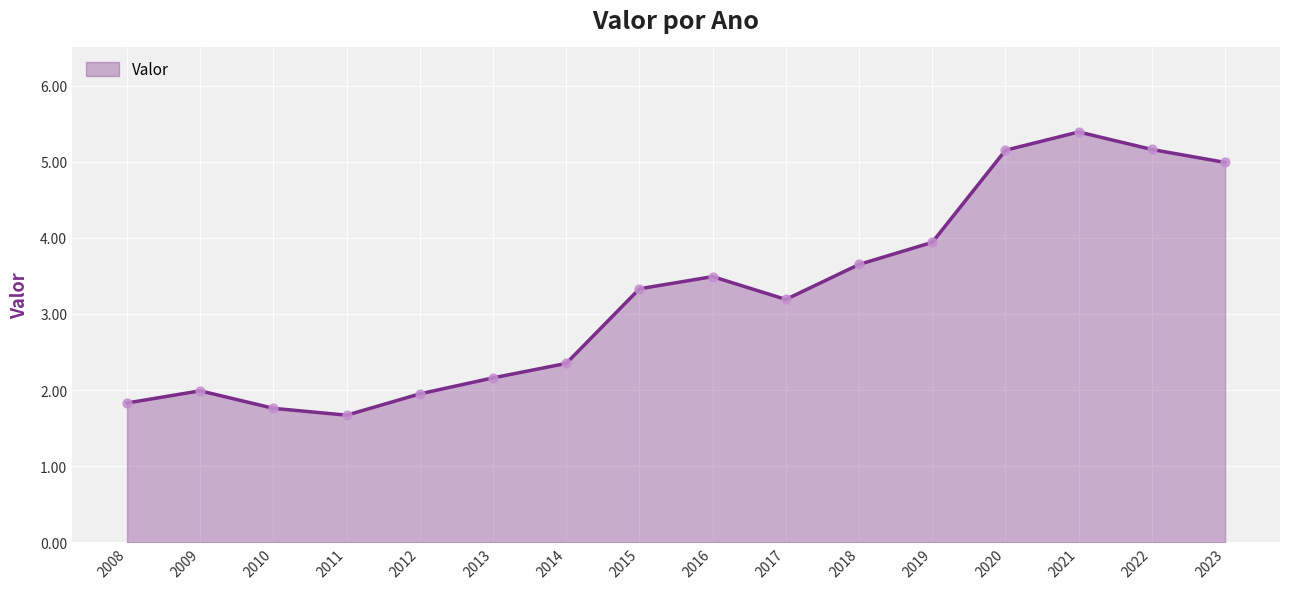

What is the change in value from 2020 to 2021?

+0.2